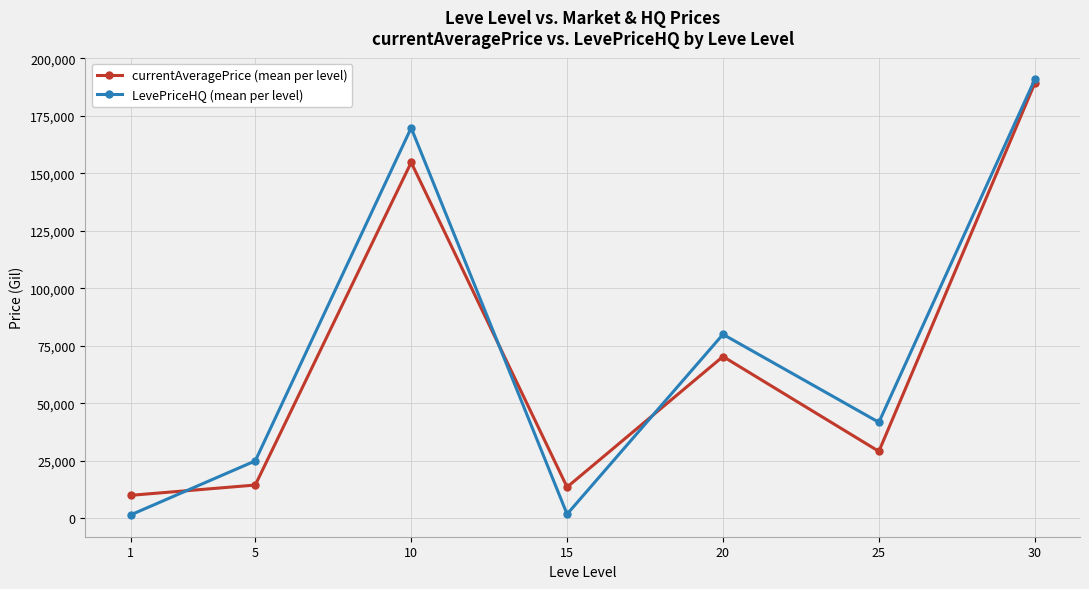

After their last crossing, which series has the higher values: currentAveragePrice (mean per level) or LevePriceHQ (mean per level)?

LevePriceHQ (mean per level)